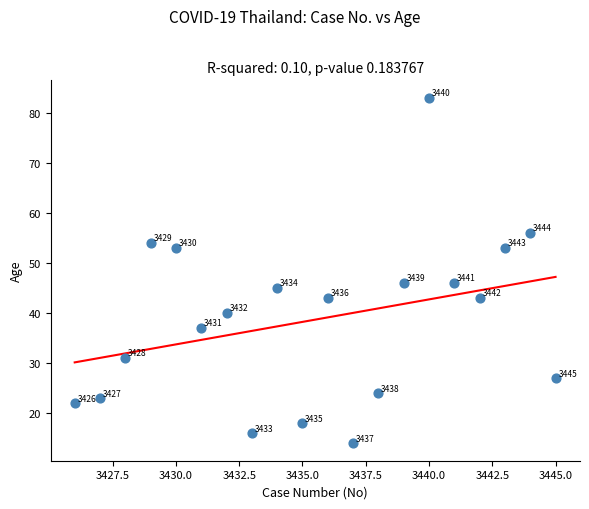

What Y value in the scatter plot is closest to 48?

46